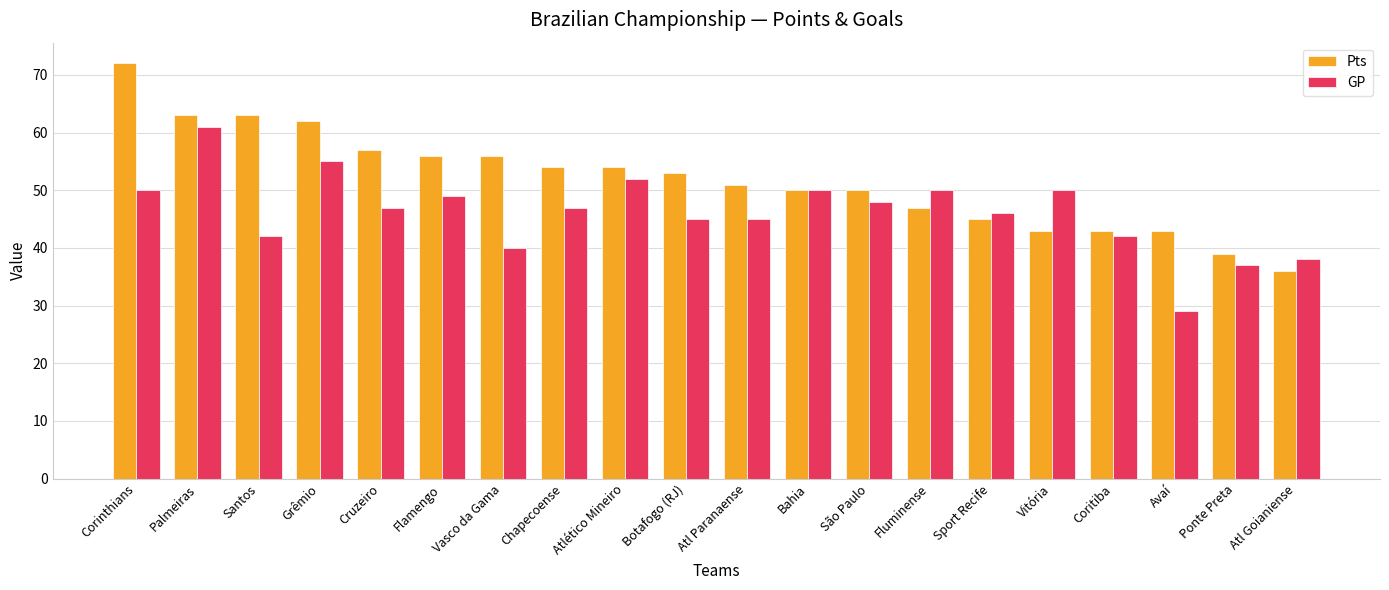

How many bars are there in each group?

2